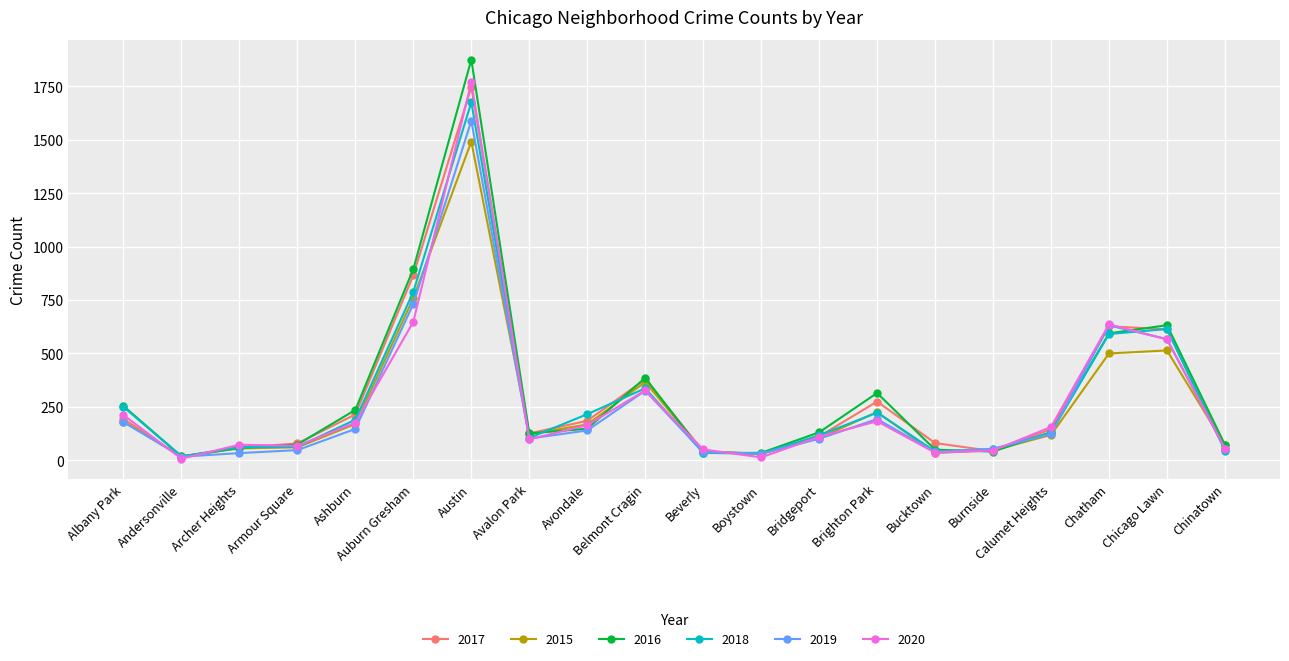

Is it true that 2020 equals 80 at Avondale?

False